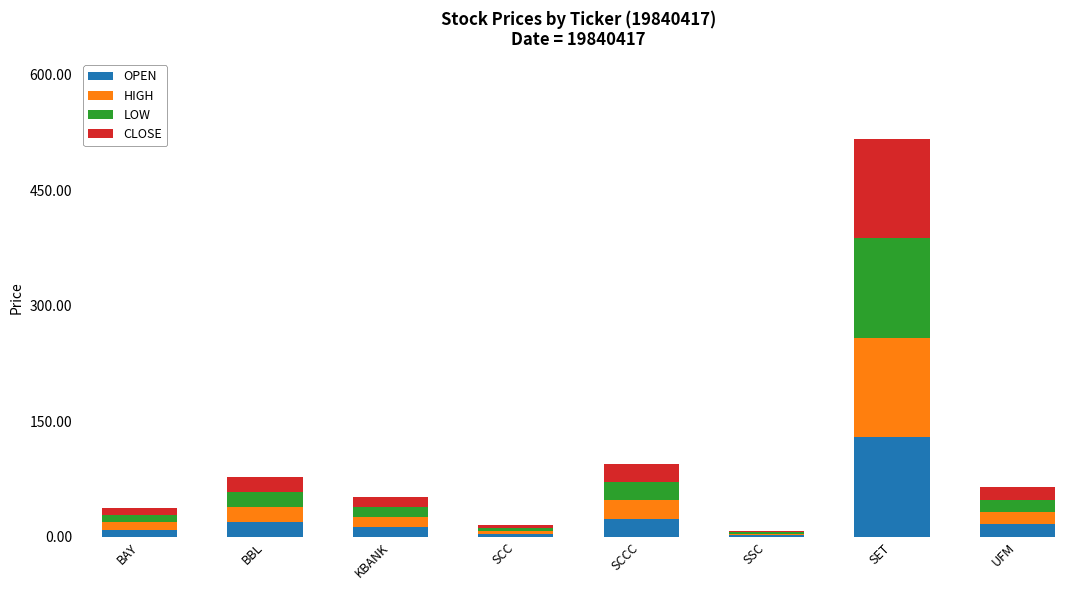

The value of OPEN at SET is 204.6. True or false?

False